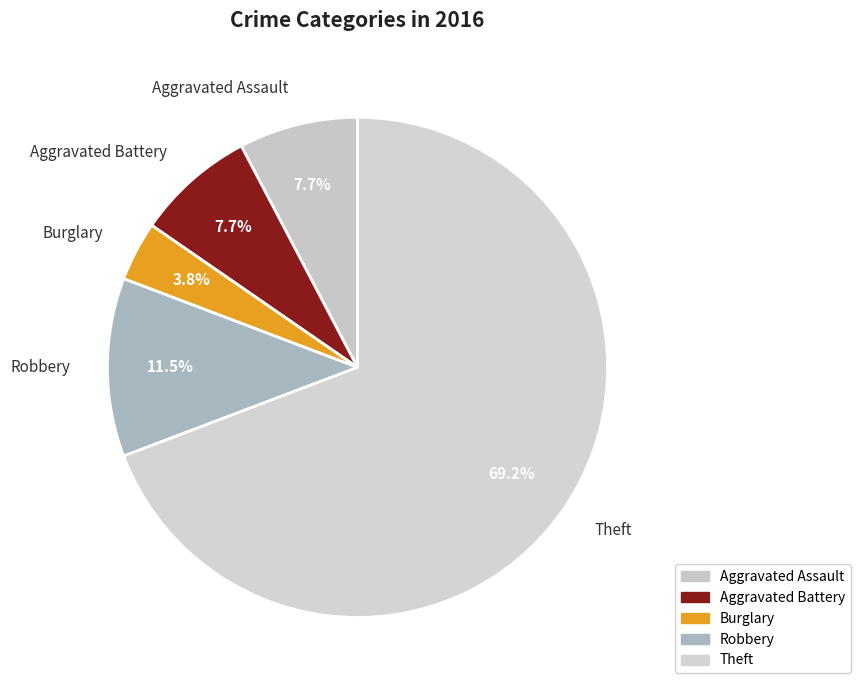

To the nearest percent, what is the average slice percentage?

20%